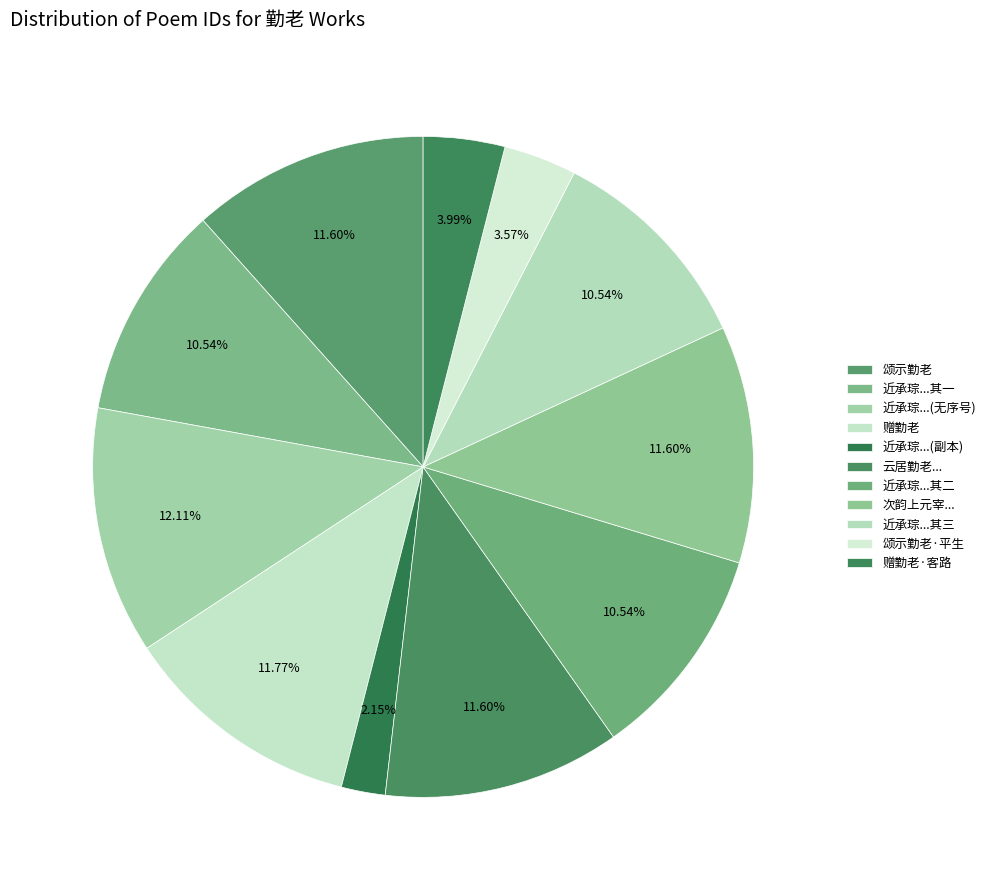

Is it true that 颂示勤老 is 17% of the pie?

False